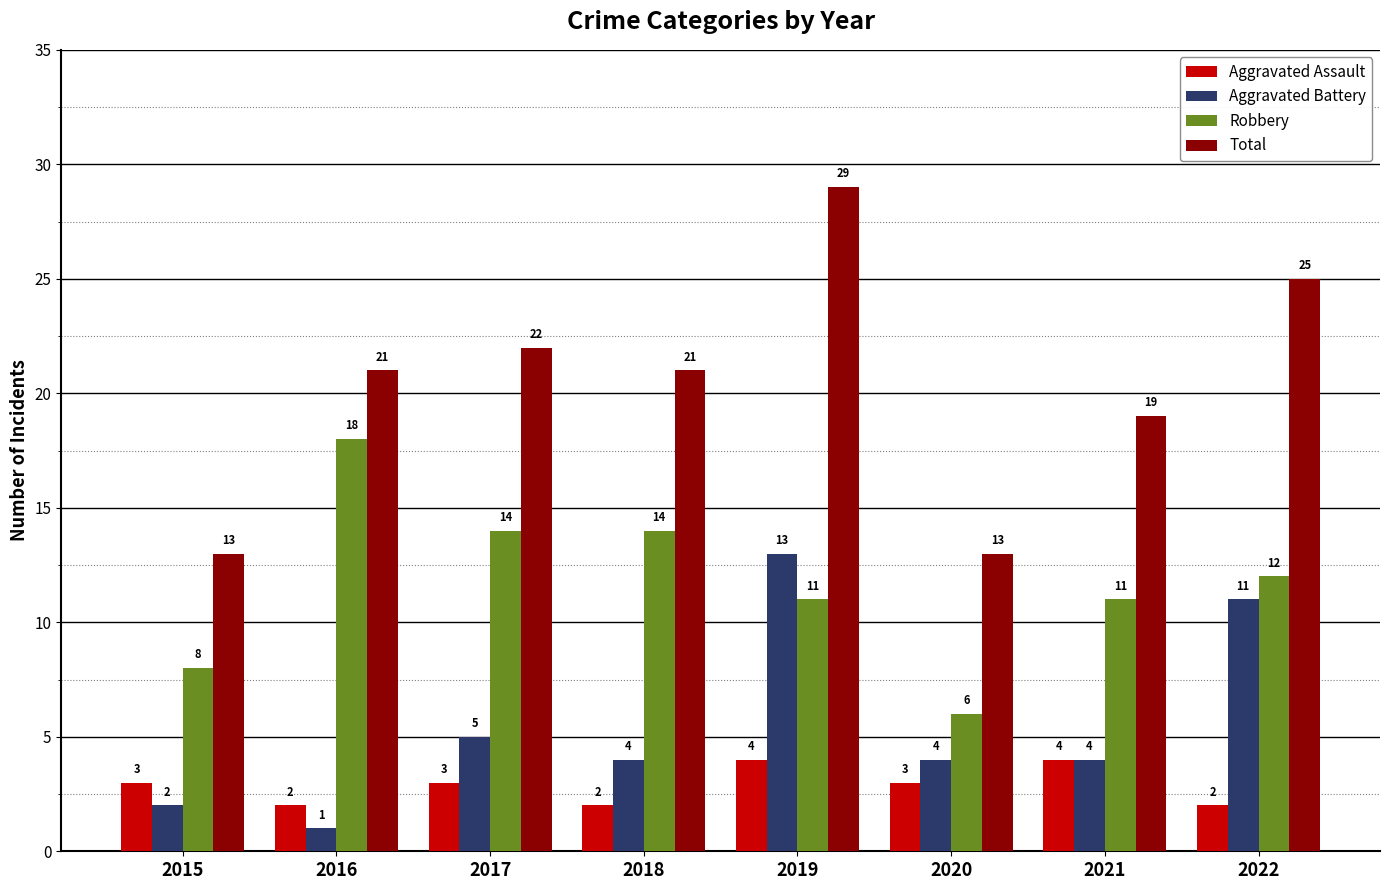

Which series has the widest spread of values?

Total